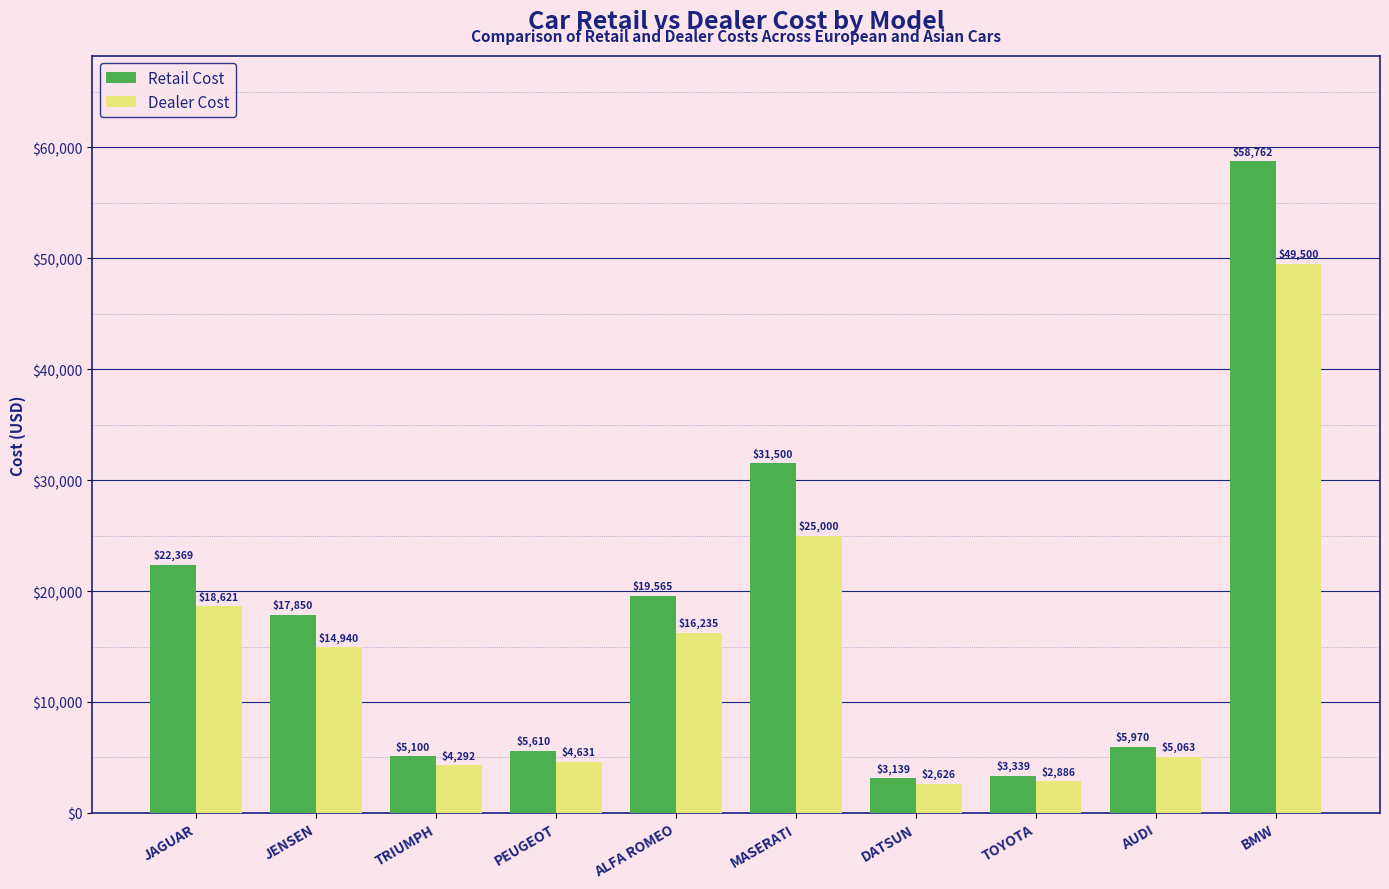

List the series in order of their peak value, lowest first.

Dealer Cost, Retail Cost